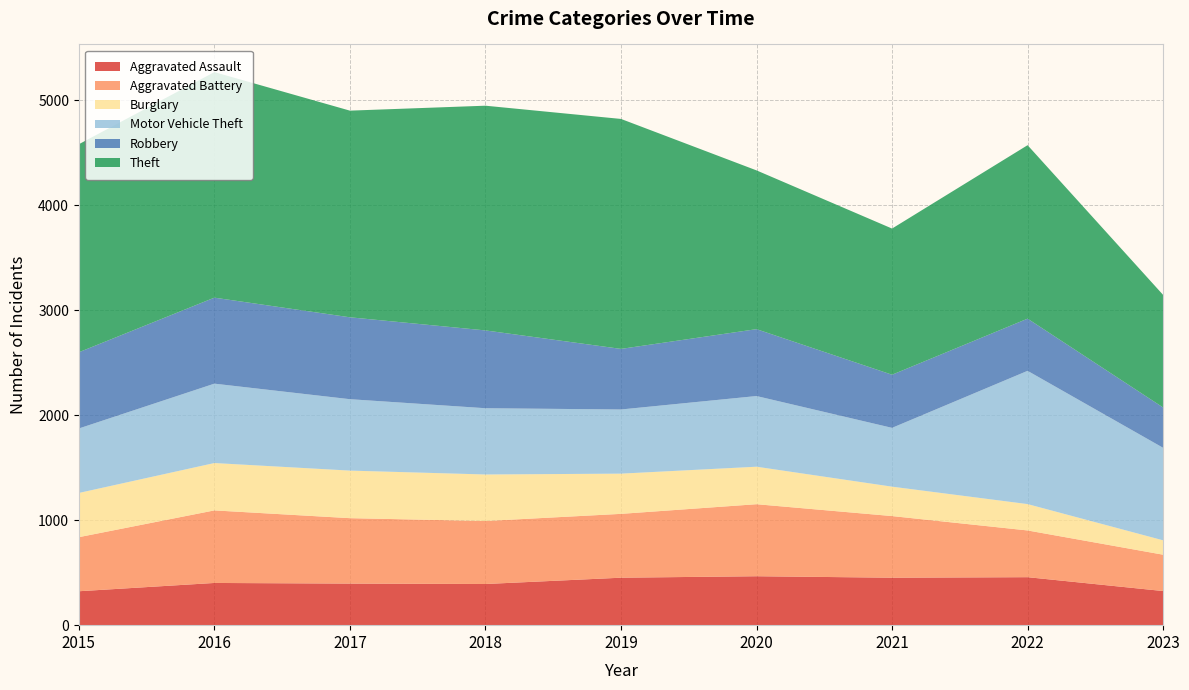

Reading left to right, transcribe all the data shown in this chart.

Aggravated Assault: 2015=323	2016=402	2017=396	2018=392	2019=452	2020=466	2021=452	2022=457	2023=325
Aggravated Battery: 2015=515	2016=691	2017=623	2018=600	2019=608	2020=686	2021=587	2022=445	2023=346
Burglary: 2015=421	2016=451	2017=453	2018=443	2019=383	2020=357	2021=280	2022=251	2023=137
Motor Vehicle Theft: 2015=614	2016=756	2017=680	2018=631	2019=611	2020=673	2021=560	2022=1269	2023=881
Robbery: 2015=726	2016=819	2017=780	2018=741	2019=577	2020=637	2021=506	2022=497	2023=384
Theft: 2015=1981	2016=2148	2017=1968	2018=2140	2019=2190	2020=1512	2021=1392	2022=1652	2023=1072